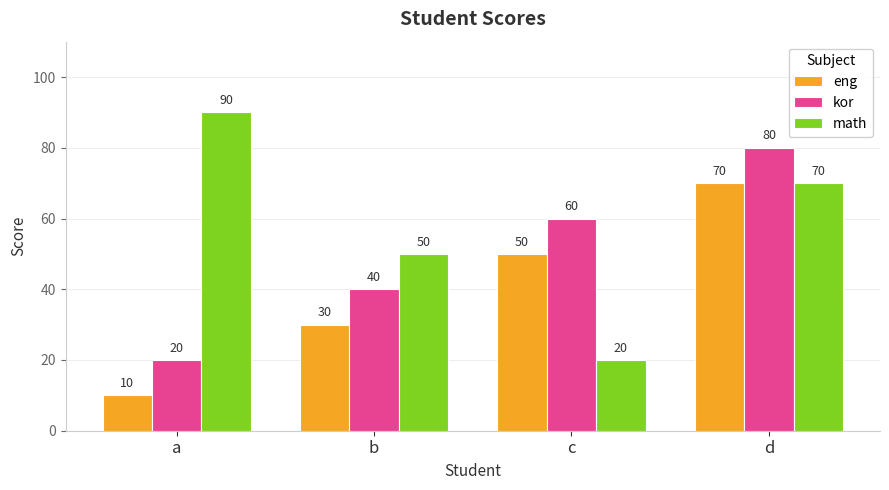

At which label does kor reach its peak?

d